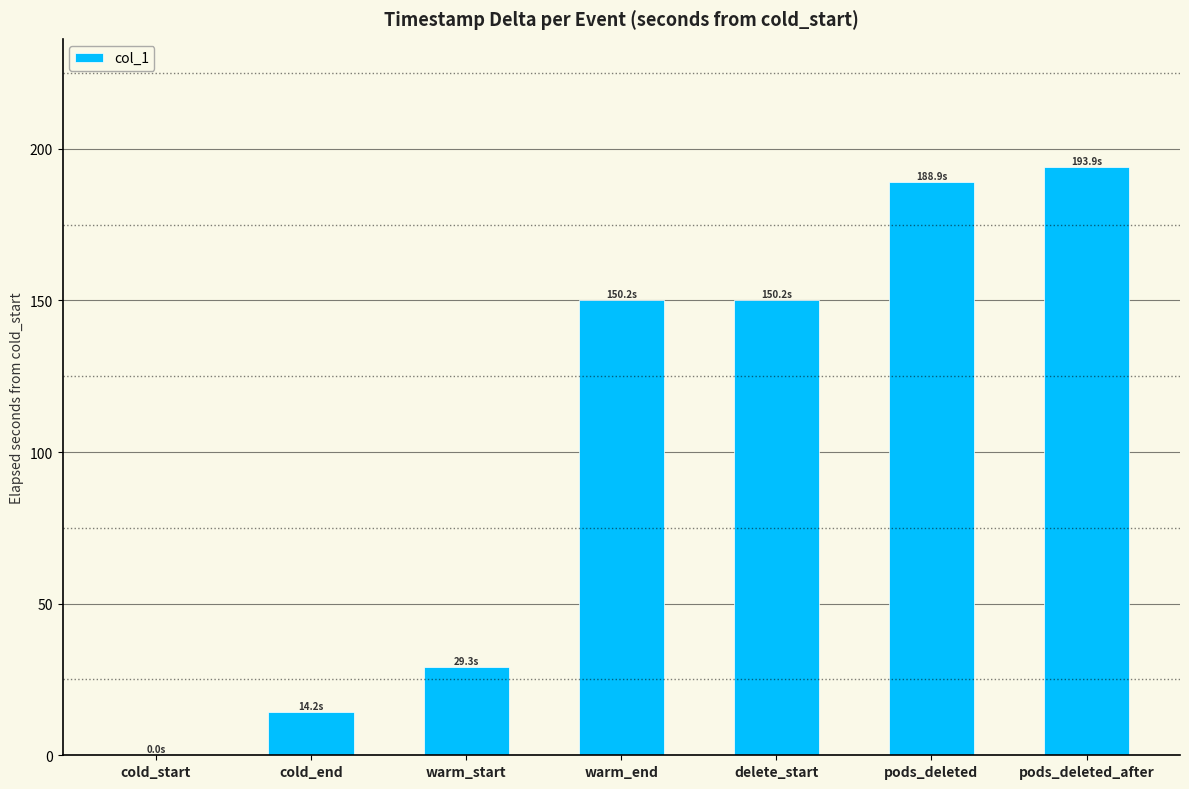

Approximately how many times larger is the value at pods_deleted compared to pods_deleted_after?

1.0